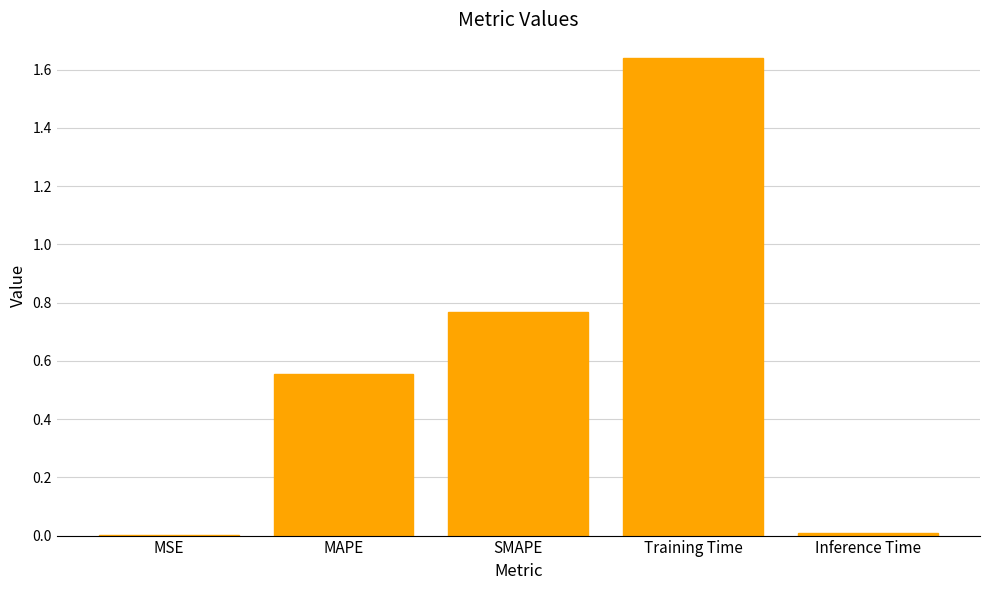

What is the change in value from MSE to MAPE?

+0.6